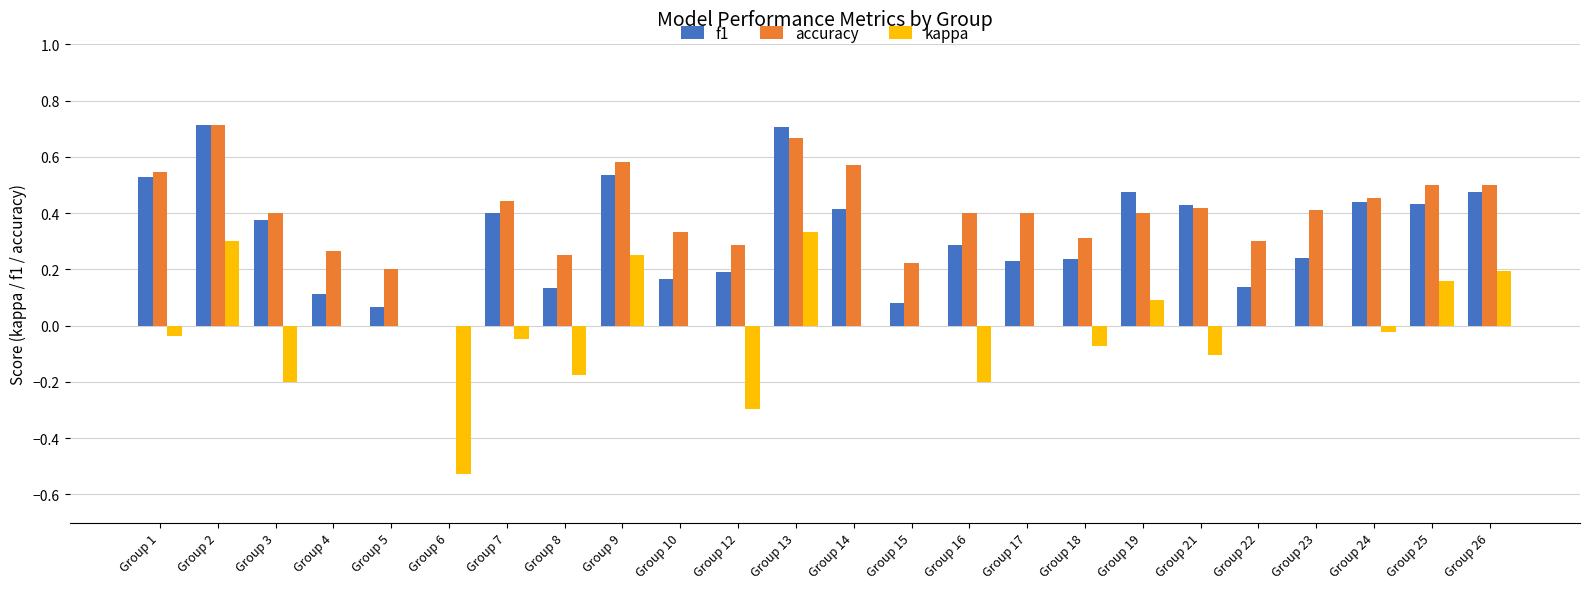

Is it true that accuracy equals 0.2 at Group 18?

False